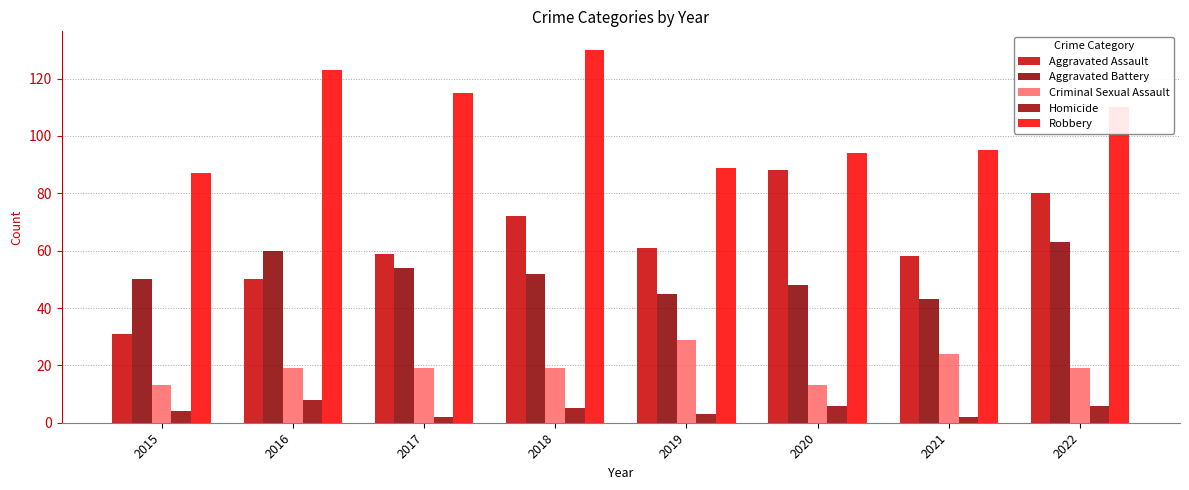

Which series has the largest range (max minus min)?

Aggravated Assault